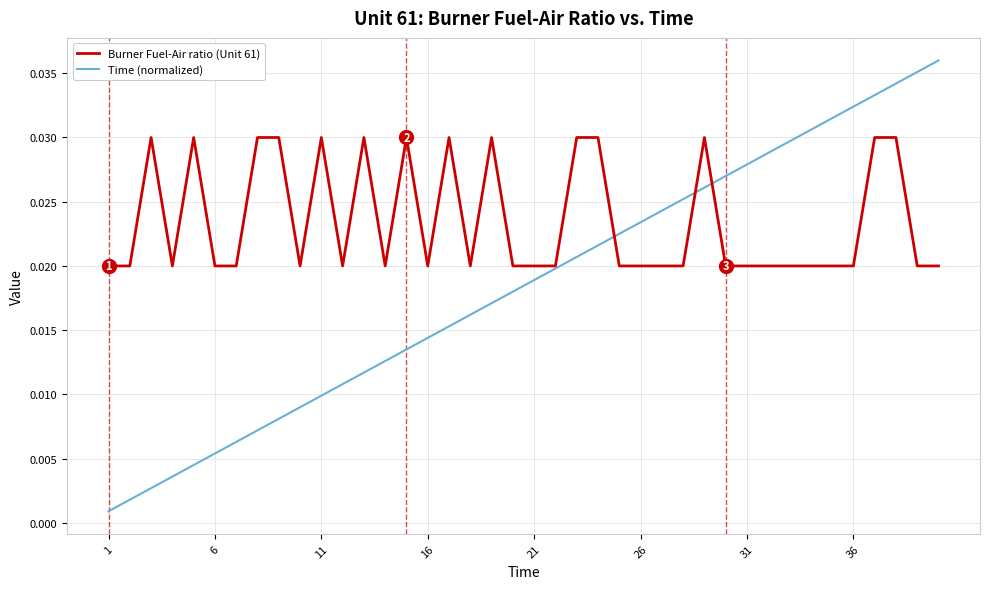

Rank the series by their maximum value, from lowest to highest.

Burner Fuel-Air ratio (Unit 61), Time (normalized)